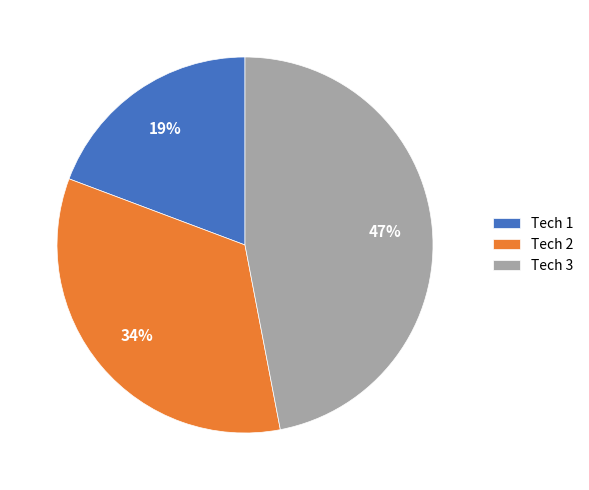

What percentage is the Tech 3 slice, to the nearest percent?

47%